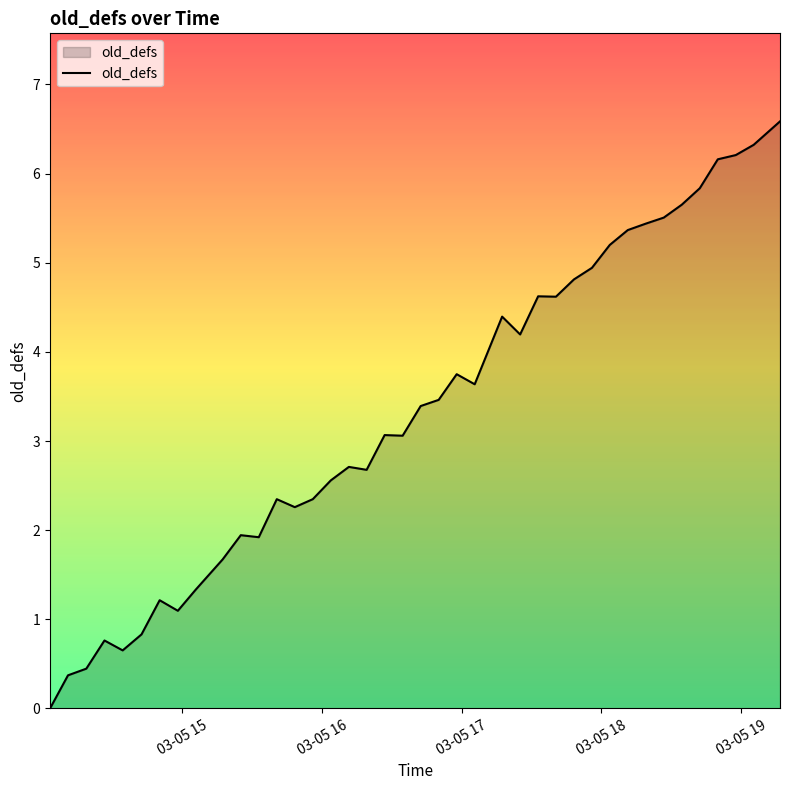

What is the maximum value shown in the chart?

6.6